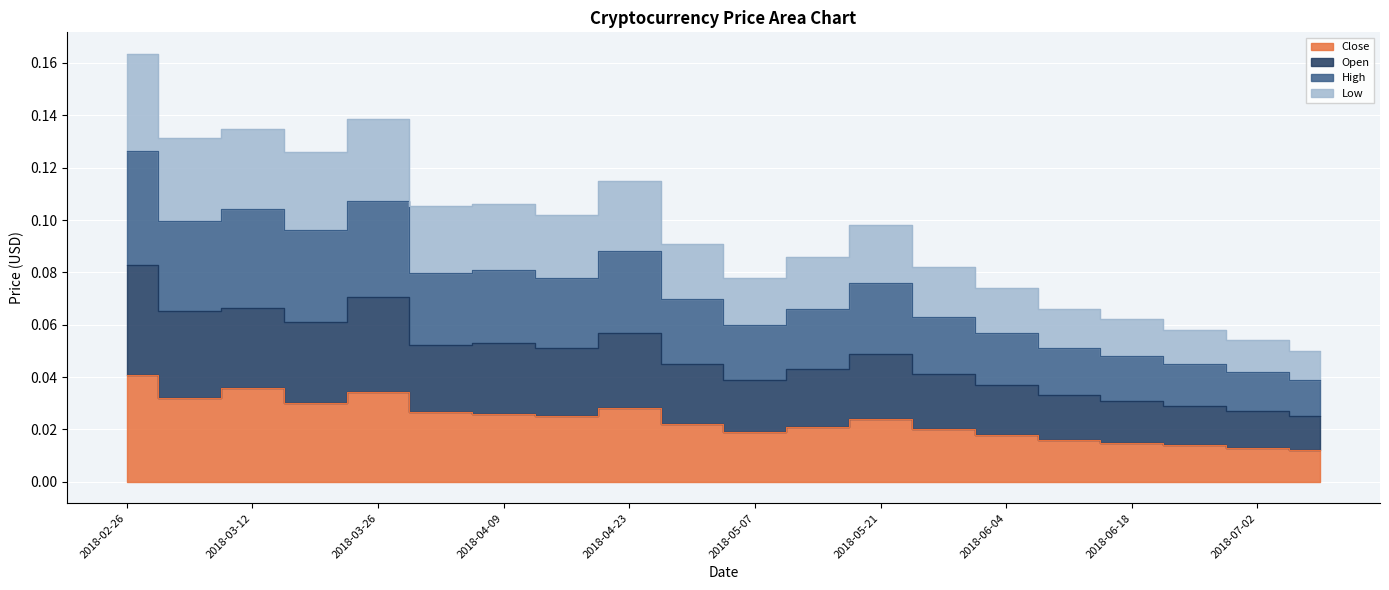

What is the difference between the maximum and minimum values in the Low series?

0.1